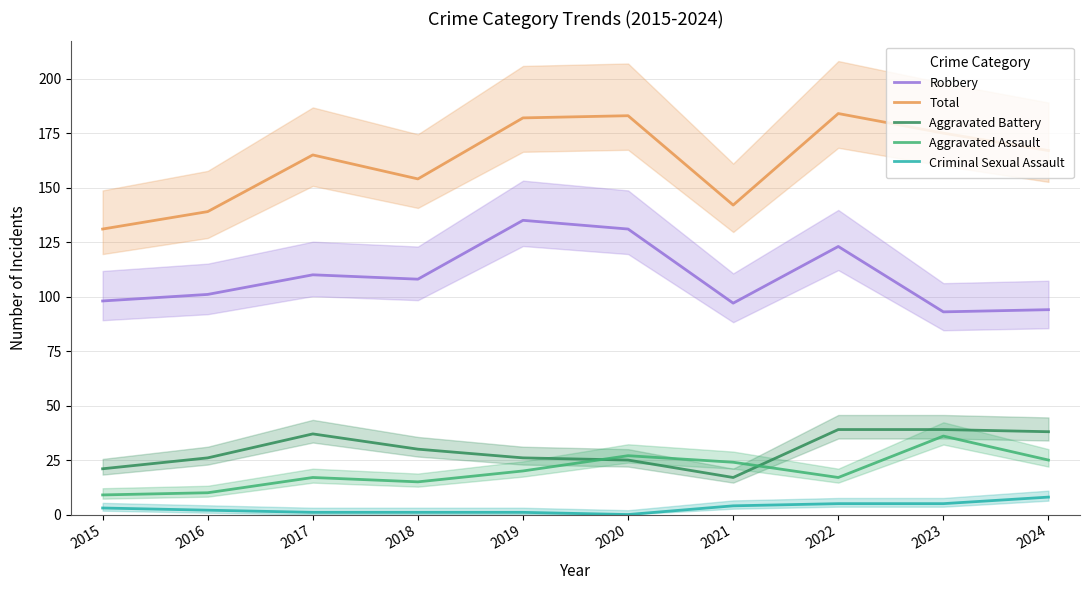

List the series in order of their peak value, highest first.

Total, Robbery, Aggravated Battery, Aggravated Assault, Criminal Sexual Assault